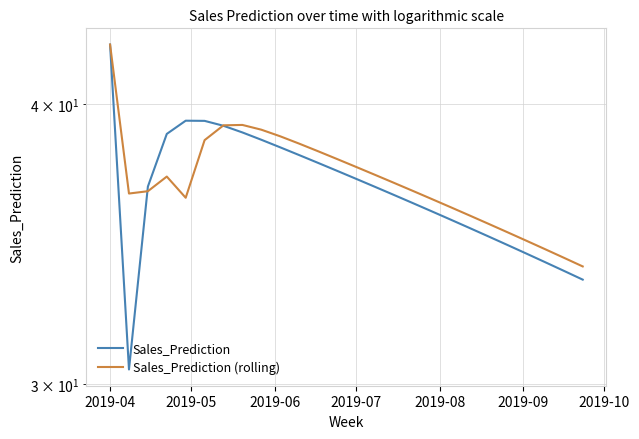

In Sales_Prediction (rolling), how many points are lower than both neighbors (excluding endpoints)?

2